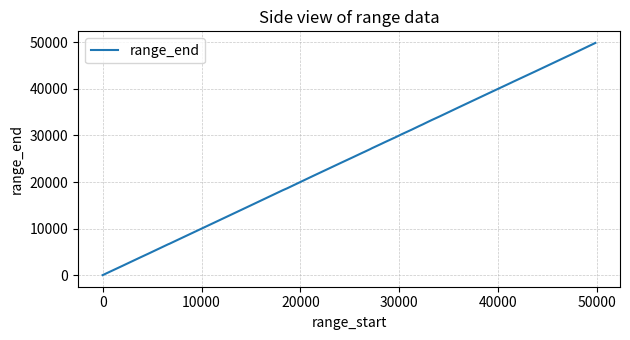

What is the greatest value displayed?

49850